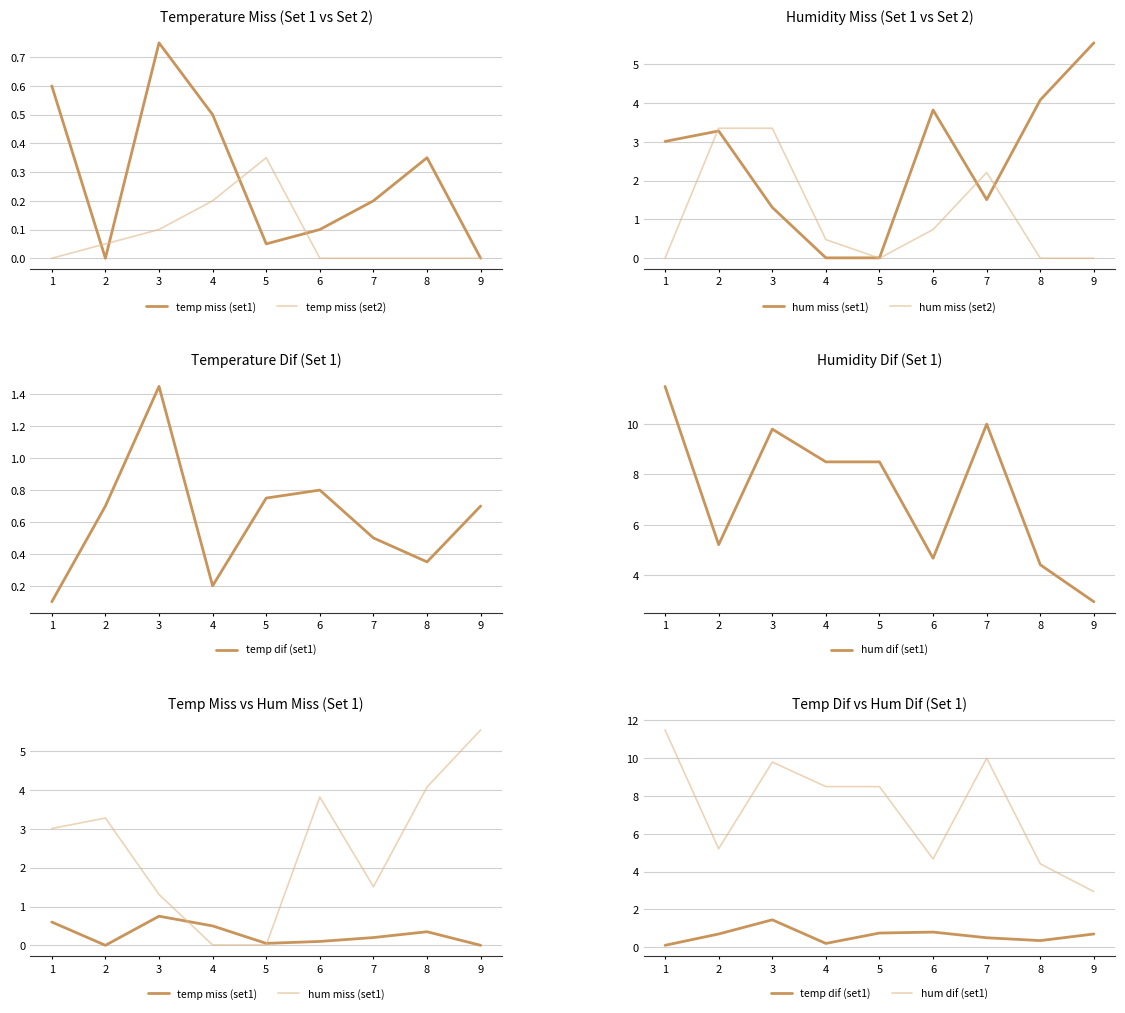

True or false: temp miss (set2) has more than 2 points higher than both neighbors.

False